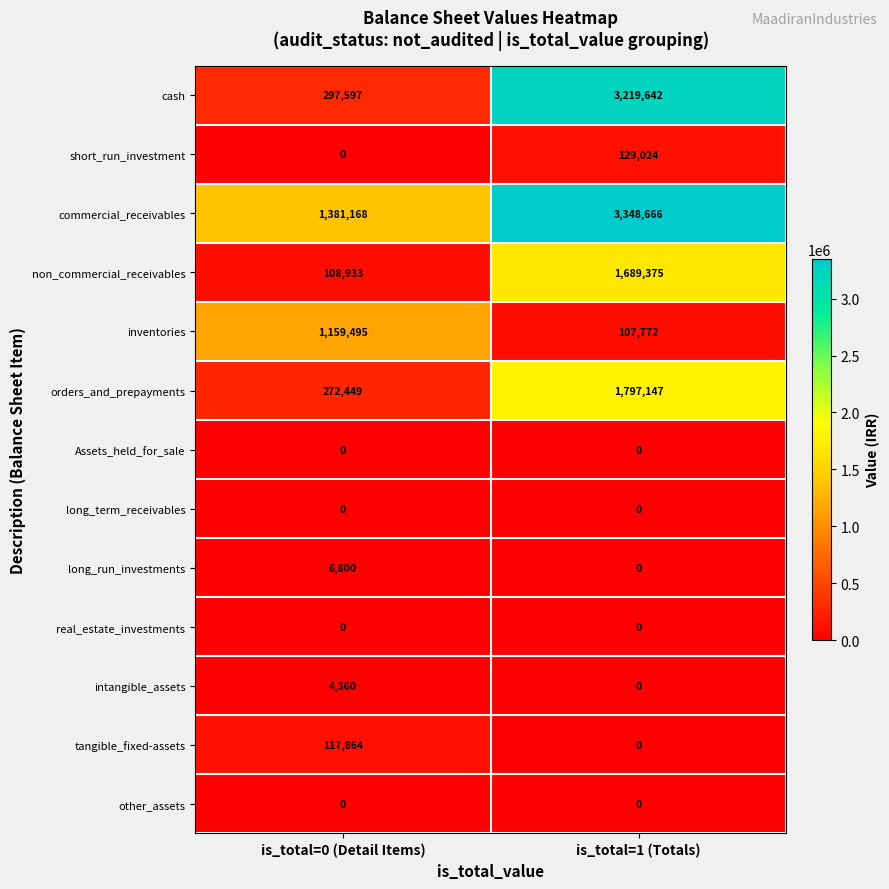

Count the number of data series in this chart.

13